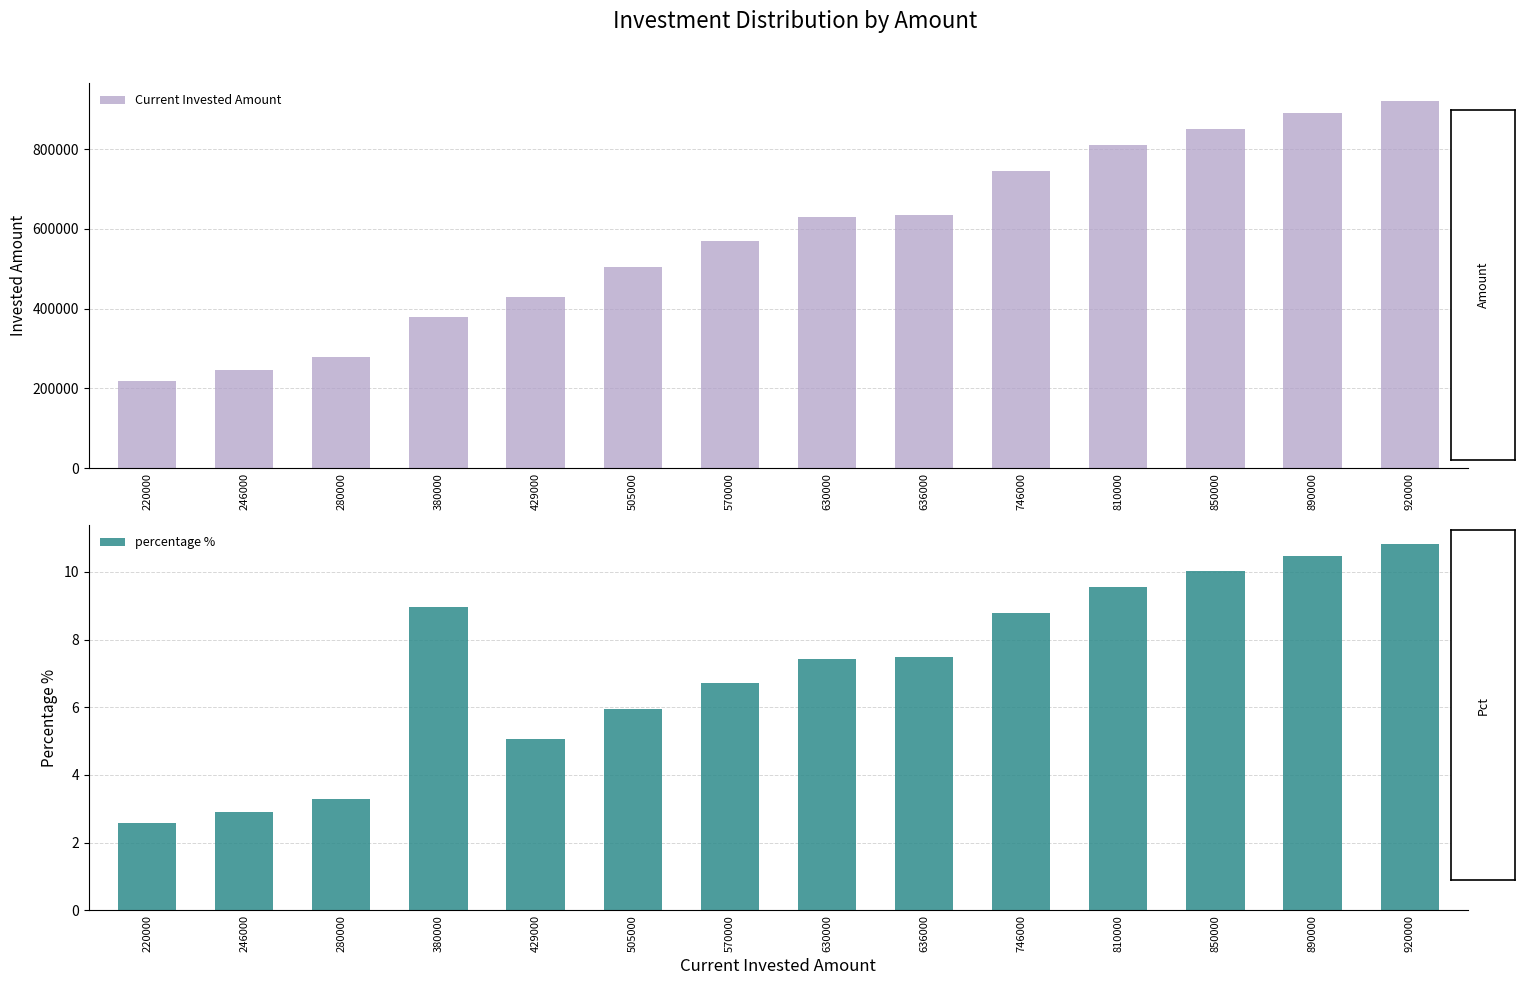

The percentage % series shows 5.3 at 850000. True or false?

False